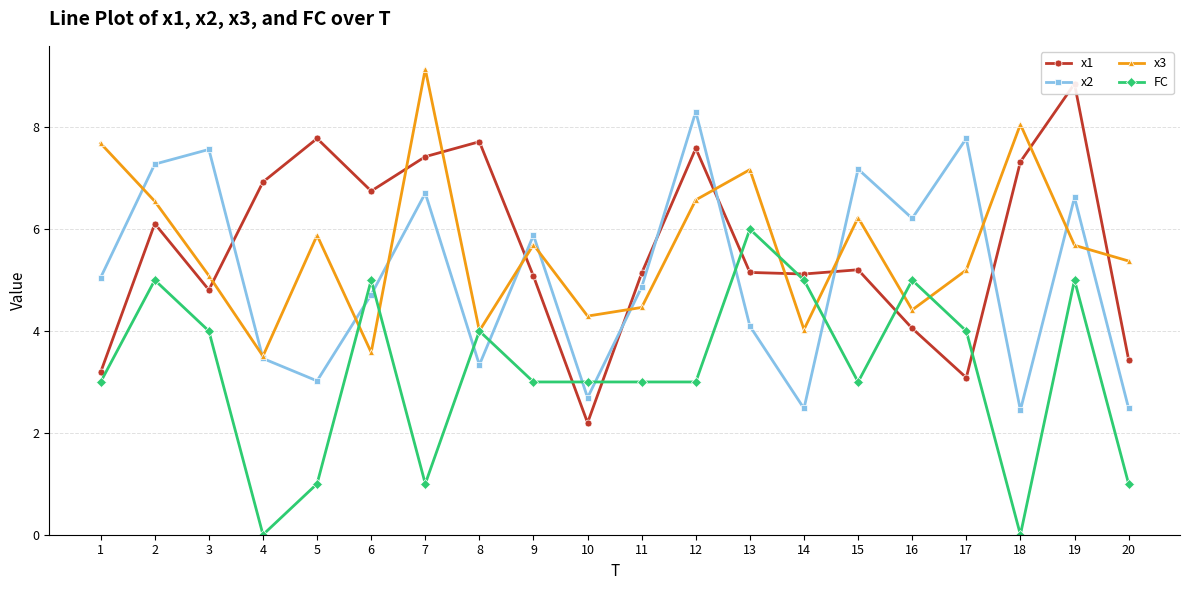

True or false: x2 has a value of 1.6 at 8.

False